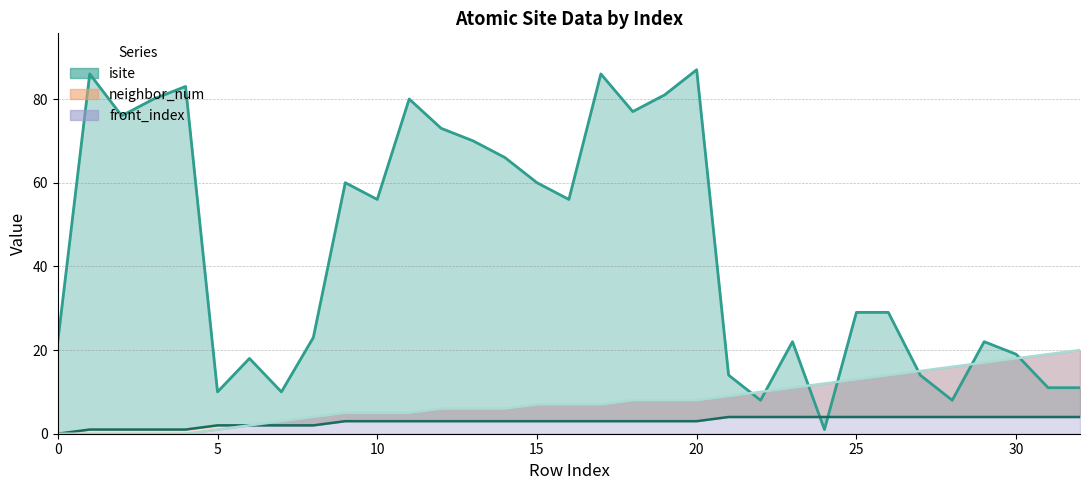

What is the difference between the maximum and minimum values in the front_index series?

20